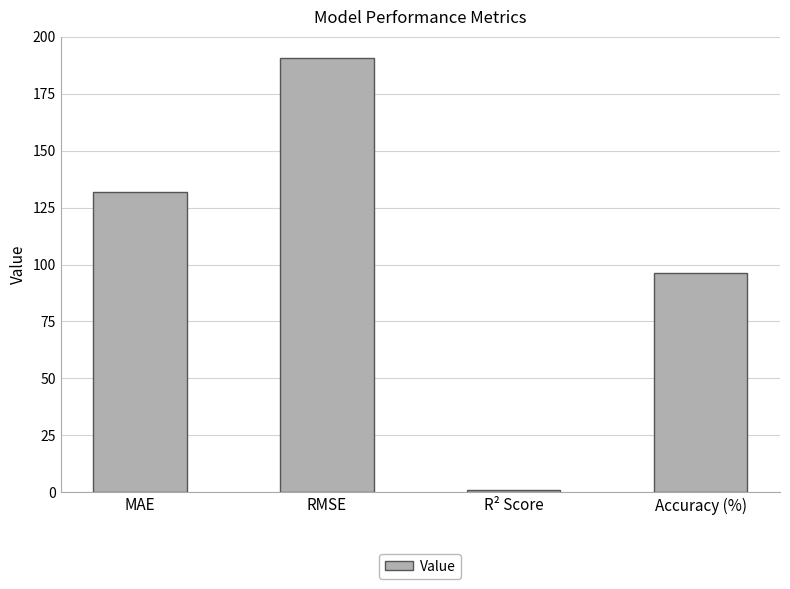

Count the number of categories in the chart.

4